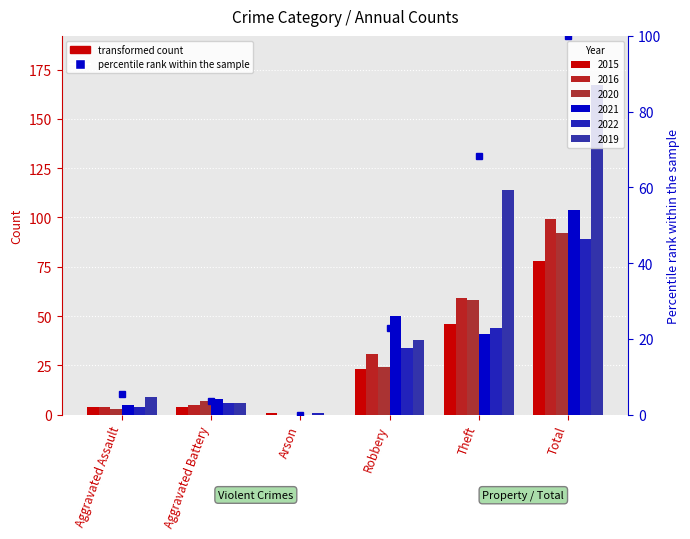

At which category is the sum across all series the highest?

Total